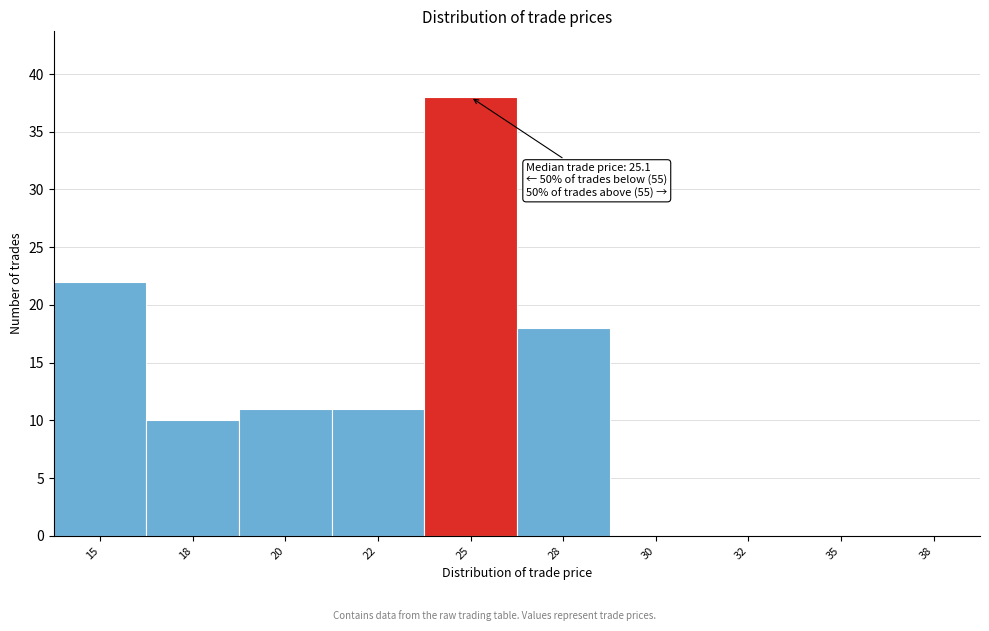

Reading left to right, what are all the values shown in this chart?

15=22	18=10	20=11	22=11	25=38	28=18	30=0	32=0	35=0	38=0